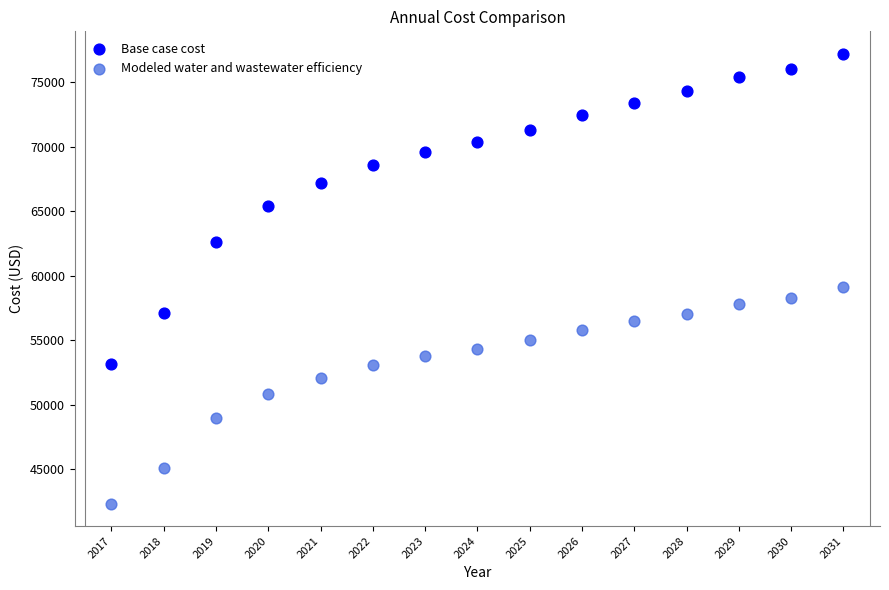

Across all data points, what is the range of X values (max minus min)?

14.0